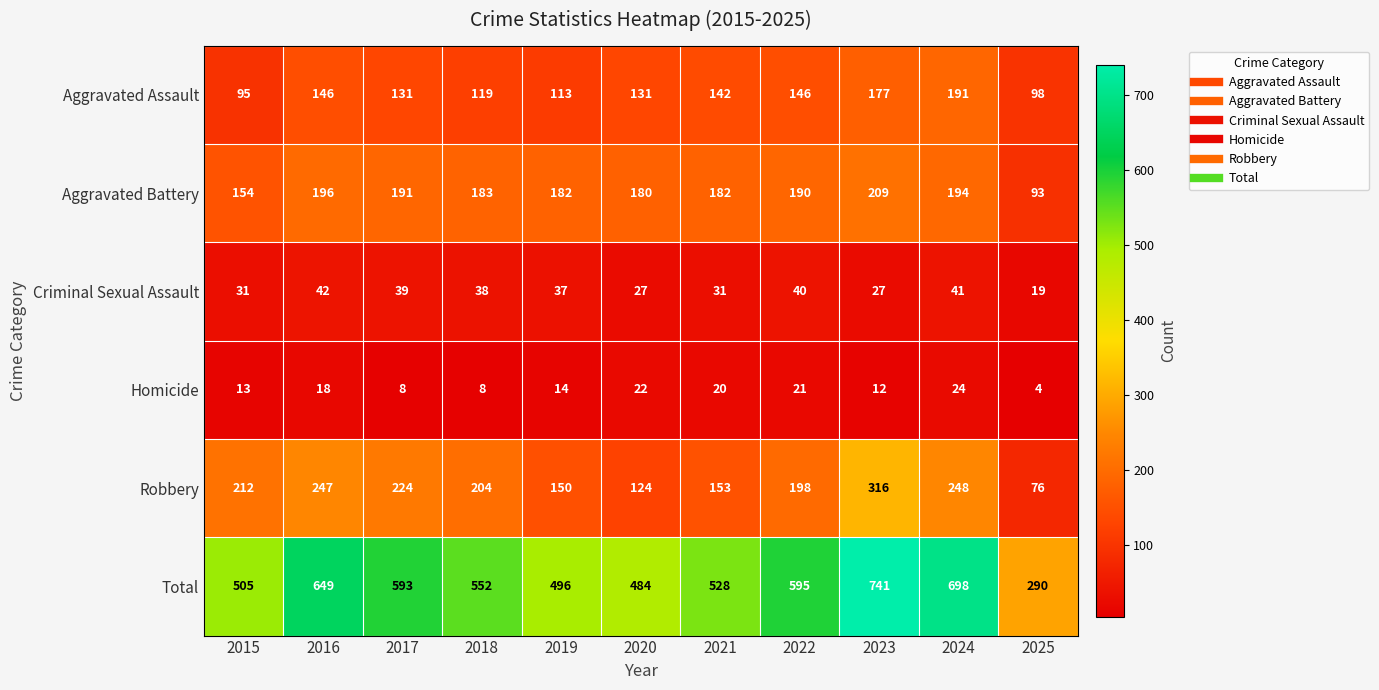

The Aggravated Battery series shows 183 at 2018. True or false?

True